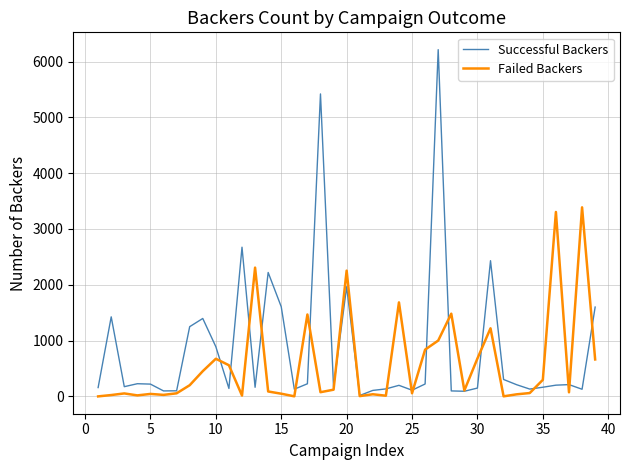

What are all the series names shown in the legend?

Successful Backers, Failed Backers